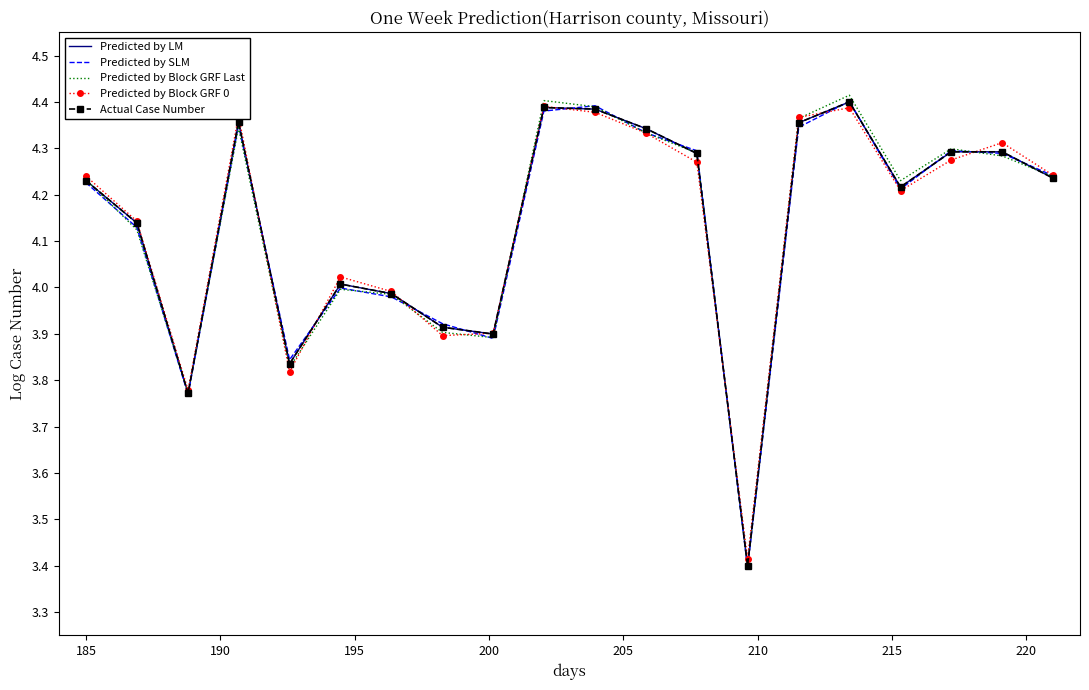

At which category is the sum across all series the highest?

15